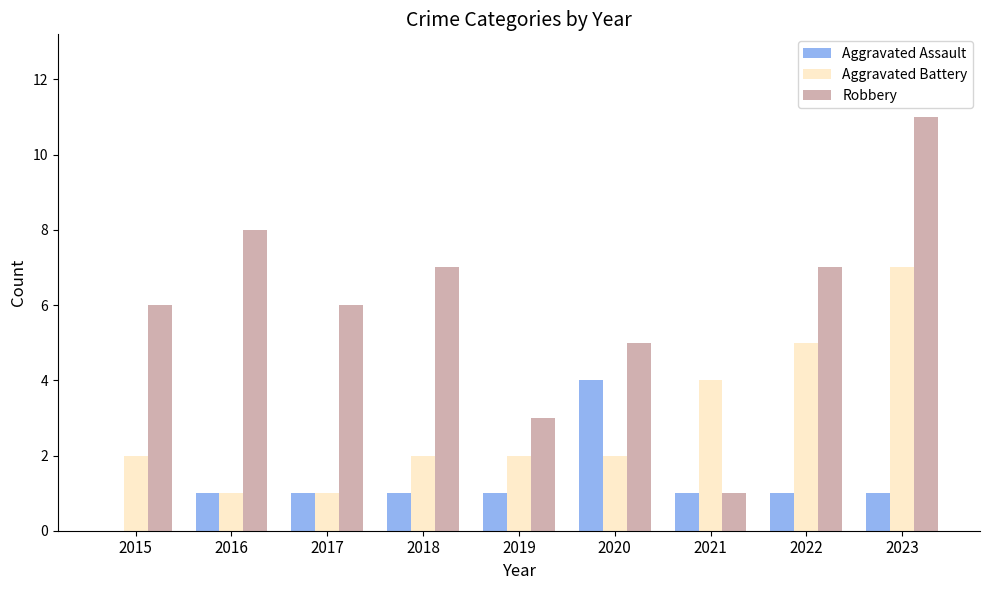

Reading left to right, what are all the values shown in this chart?

Aggravated Assault: 2015=0	2016=1	2017=1	2018=1	2019=1	2020=4	2021=1	2022=1	2023=1
Aggravated Battery: 2015=2	2016=1	2017=1	2018=2	2019=2	2020=2	2021=4	2022=5	2023=7
Robbery: 2015=6	2016=8	2017=6	2018=7	2019=3	2020=5	2021=1	2022=7	2023=11